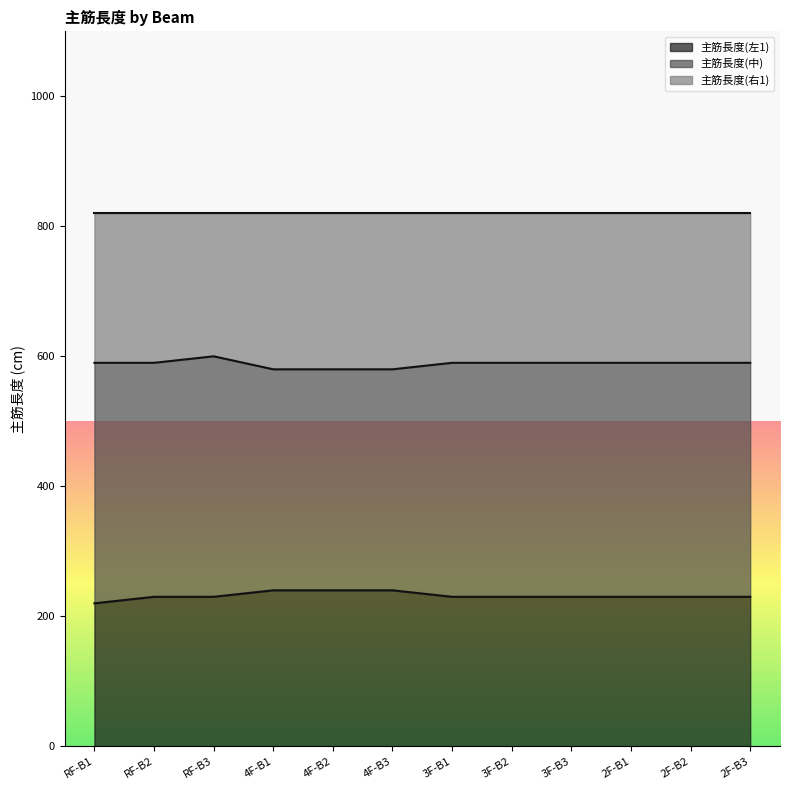

What is the lowest value of the 主筋長度(左1) series?

220